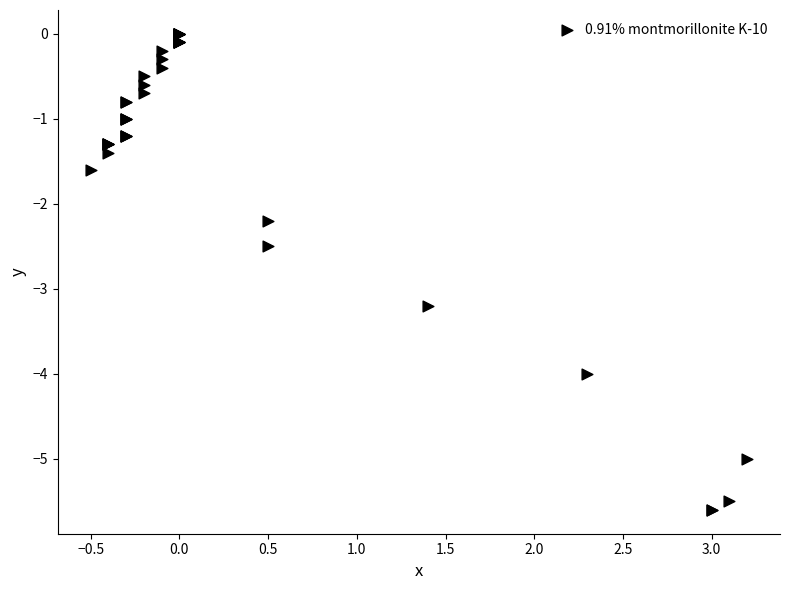

What Y value in the scatter plot is closest to -2?

-2.2